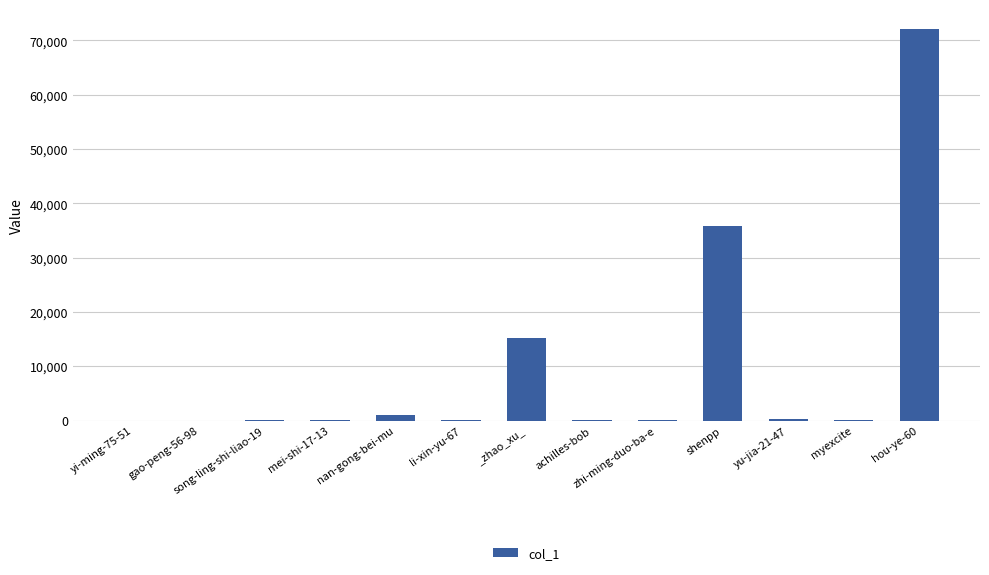

What is the sum of all values?

124996